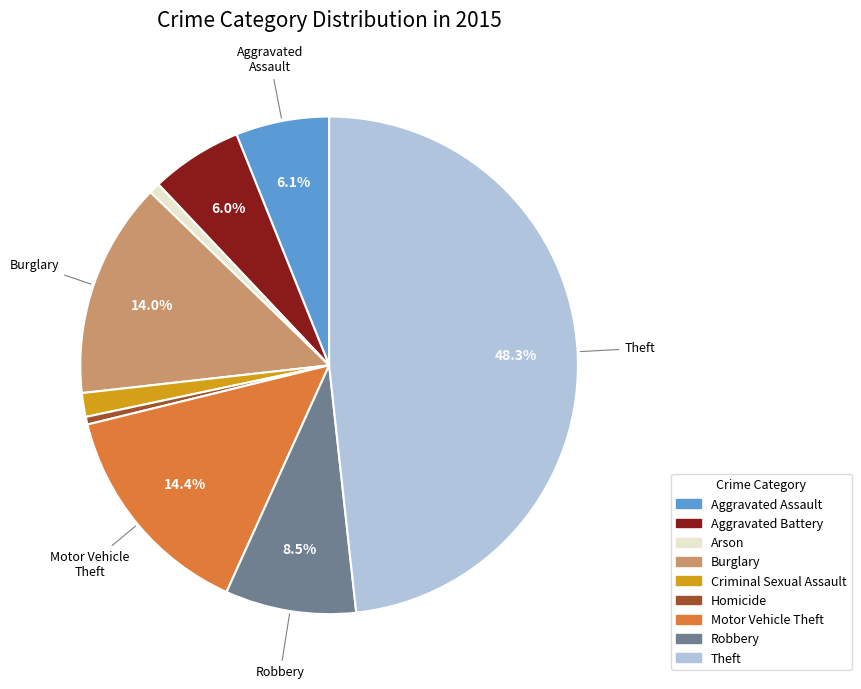

How many segments does this pie chart have?

9